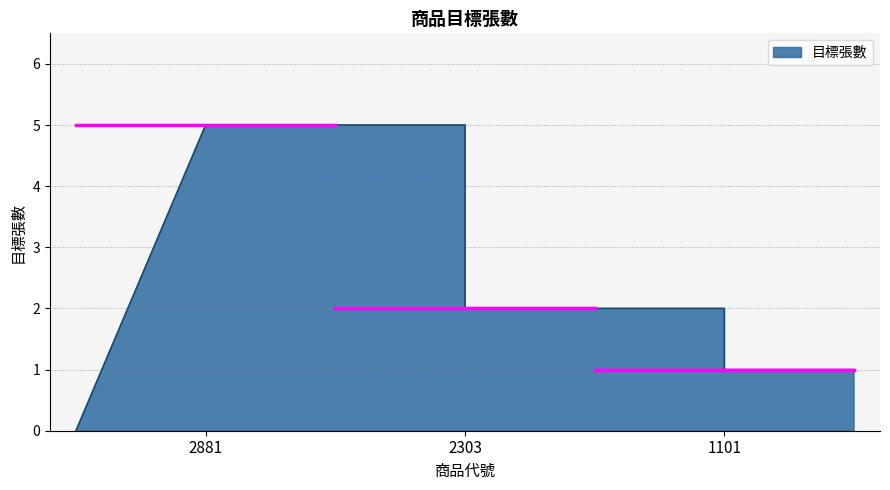

At which category does the chart reach its minimum across all series?

1101